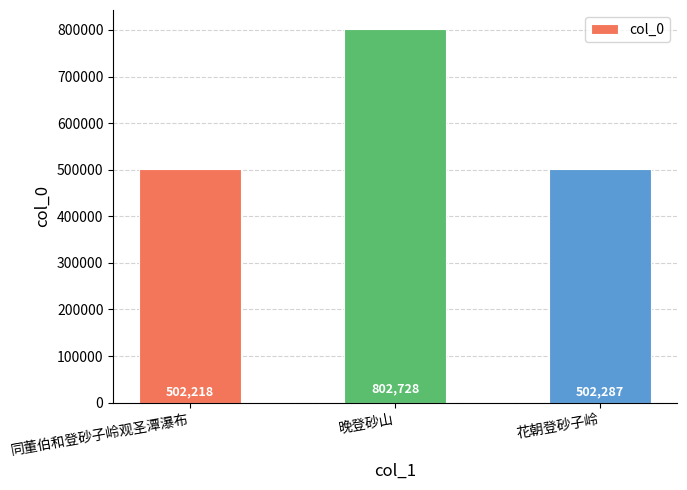

List the labels in order of value, largest first.

晚登砂山, 花朝登砂子岭, 同董伯和登砂子岭观圣潭瀑布